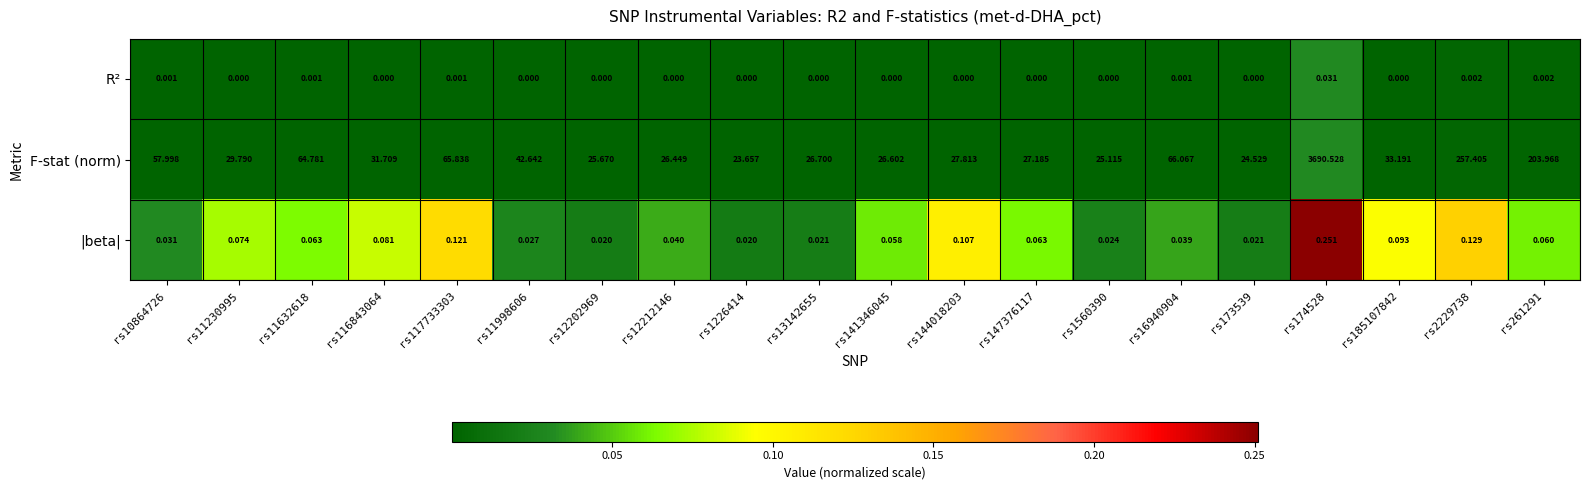

Which series changed the most between rs116843064 and rs2229738?

F-stat (norm)